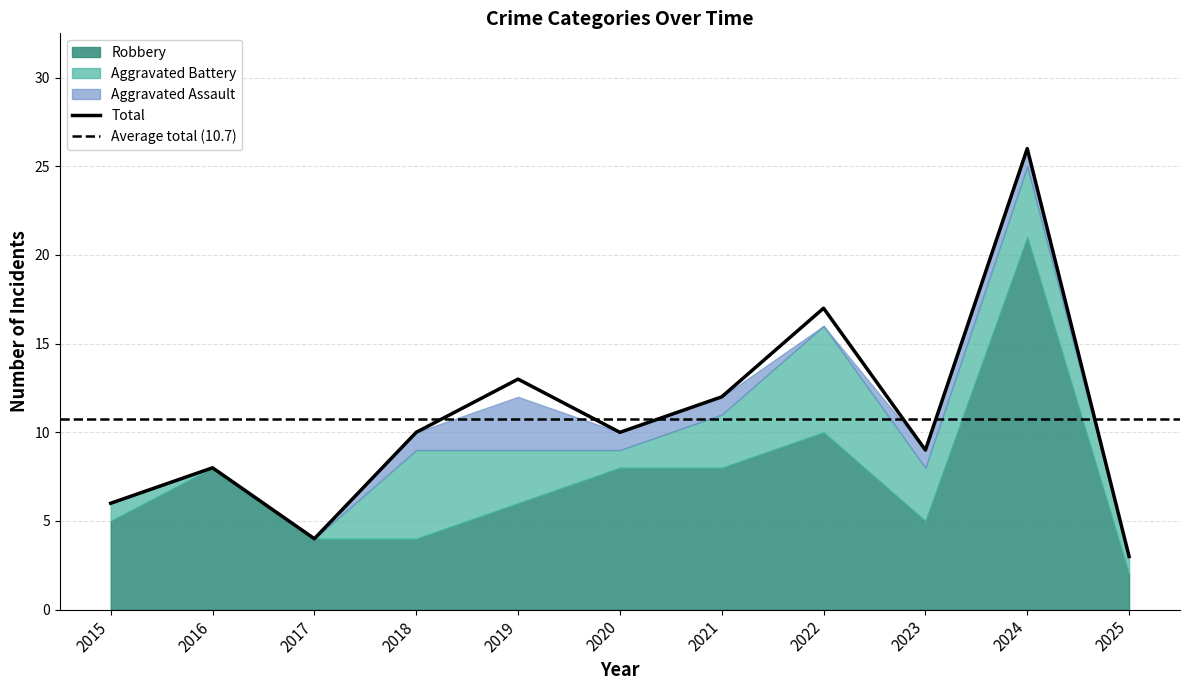

List the series in order of their peak value, highest first.

Total, Robbery, Aggravated Battery, Aggravated Assault